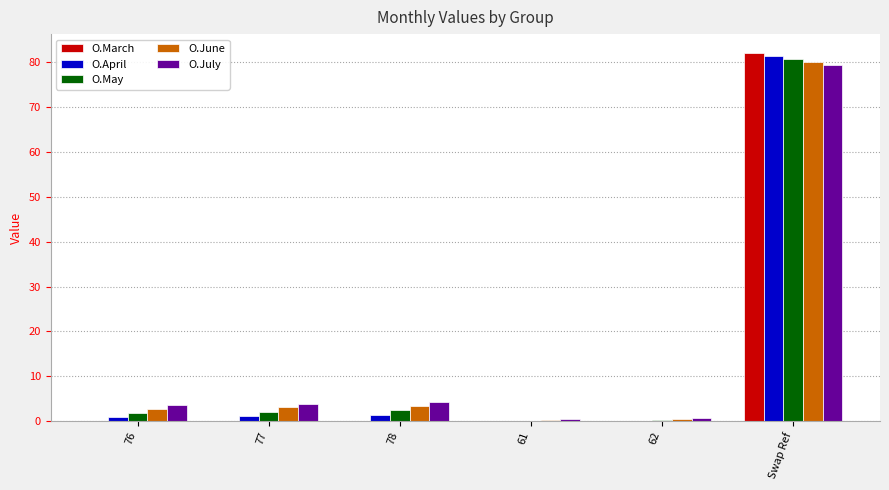

Which series changed the most between 77 and 62?

O.July